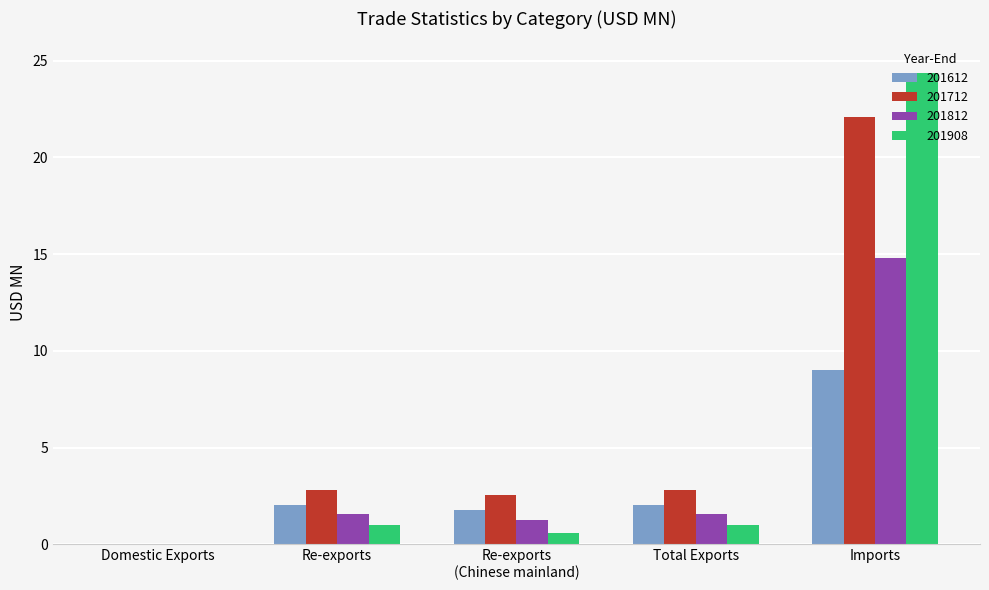

Is the value of 201612 at Domestic Exports greater than the value of 201712 at Imports?

No